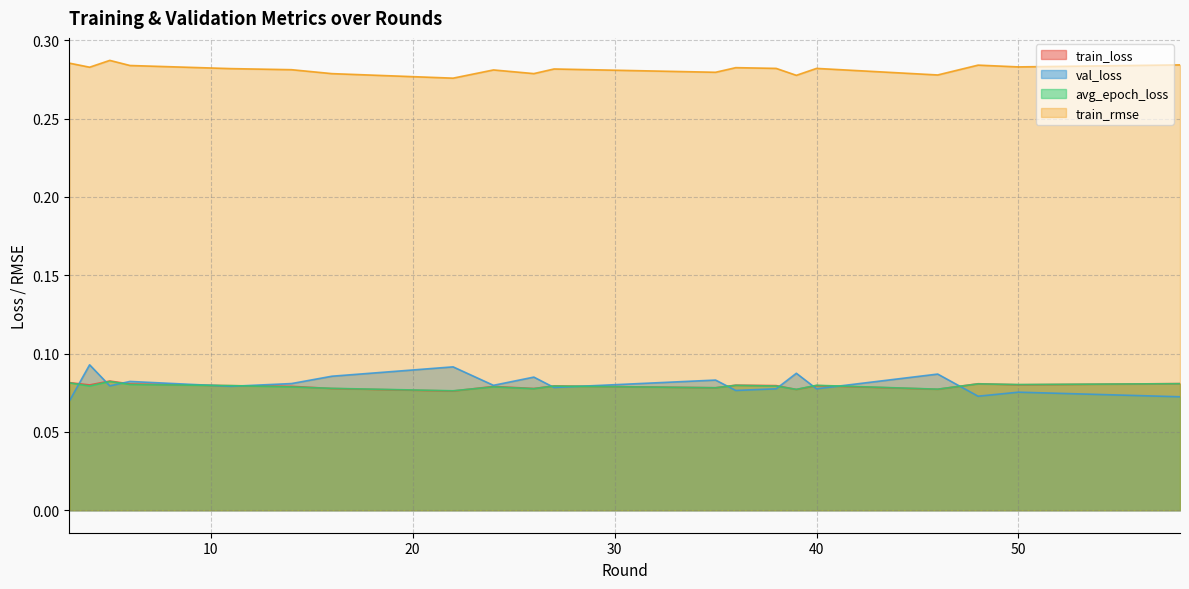

Which label corresponds to the smallest value in the chart?

3